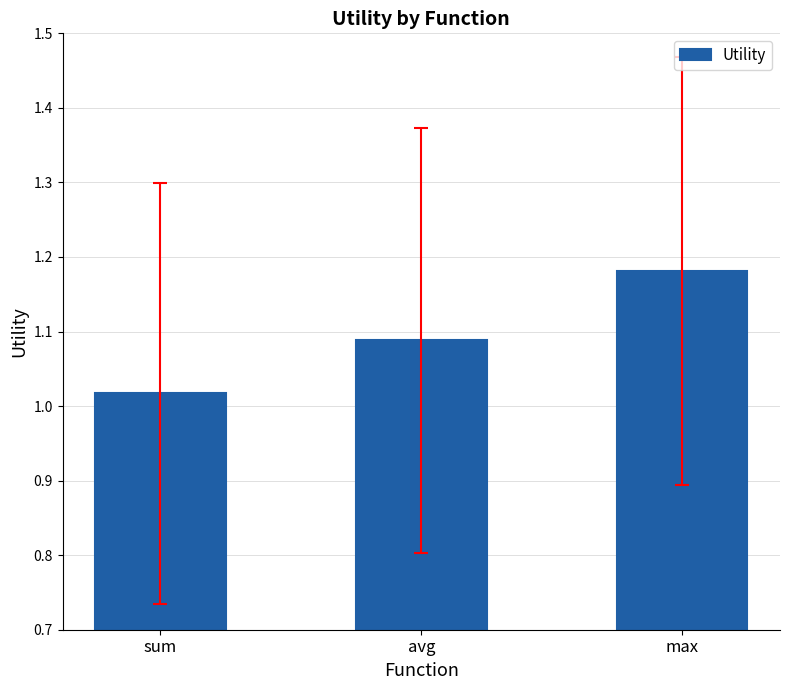

How many bars are there in total?

3